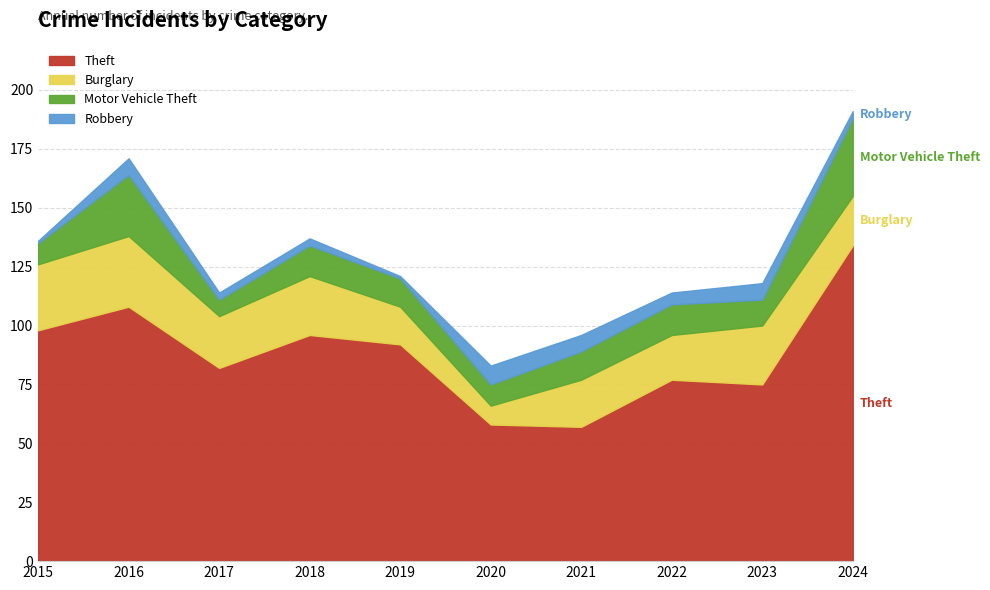

Which series has the largest total across all categories?

Theft